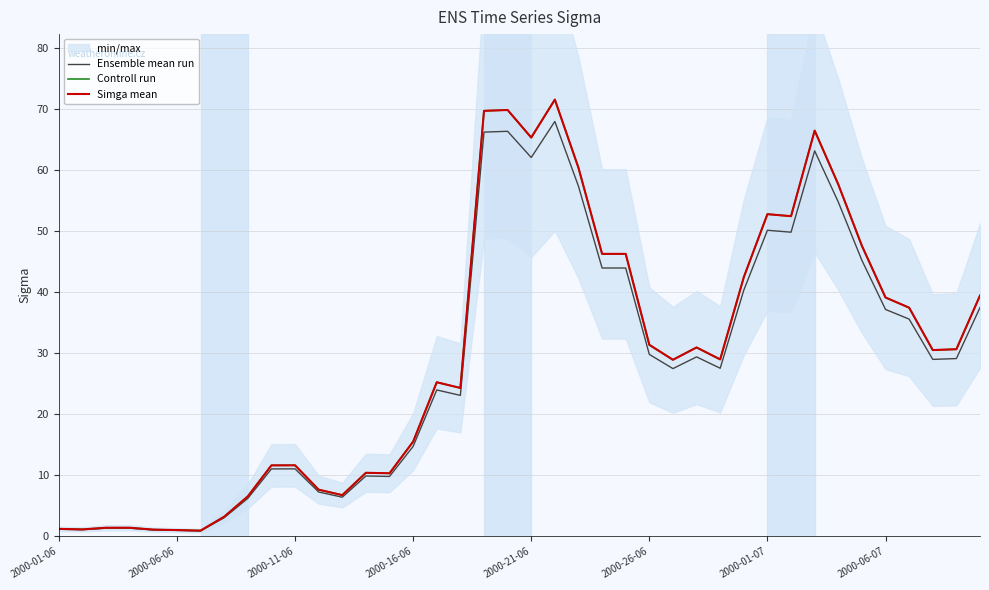

In Simga mean, how many points are lower than both neighbors (excluding endpoints)?

10